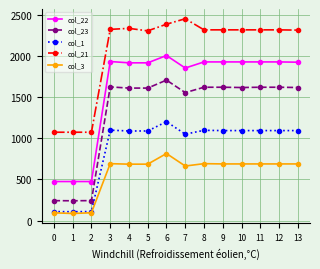

True or false: col_3 and col_21 intersect in this chart.

False